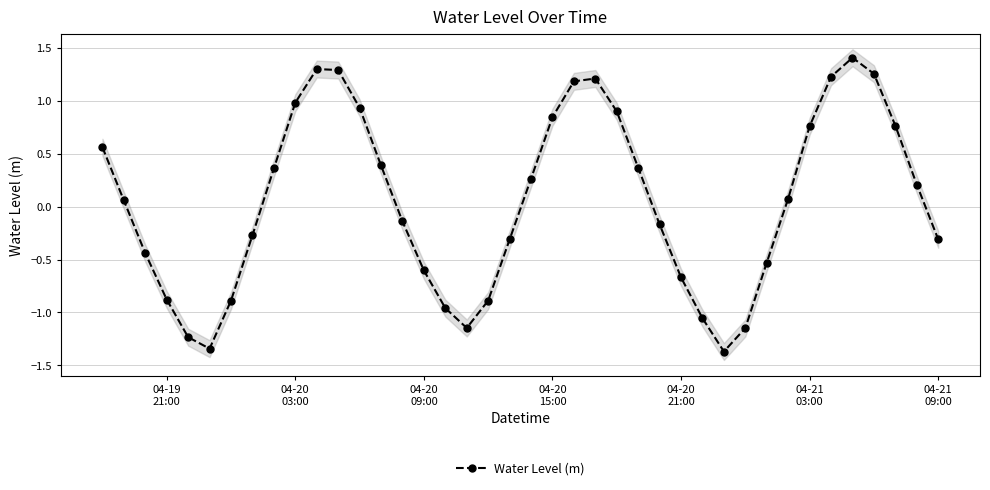

In Water Level (m), how many points are higher than both neighbors (excluding endpoints)?

3